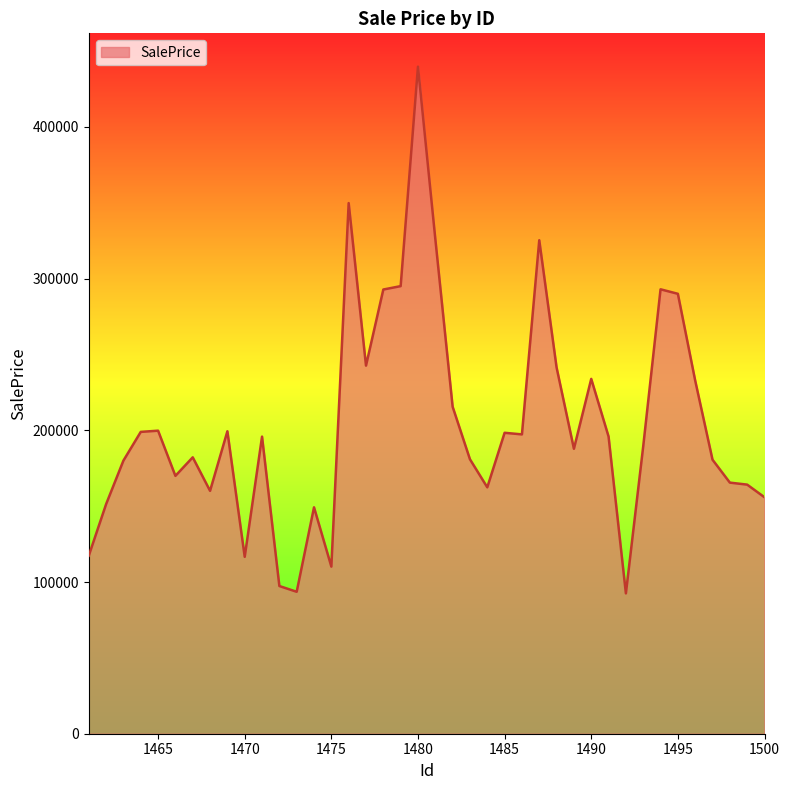

What is the smallest value displayed?

92509.7